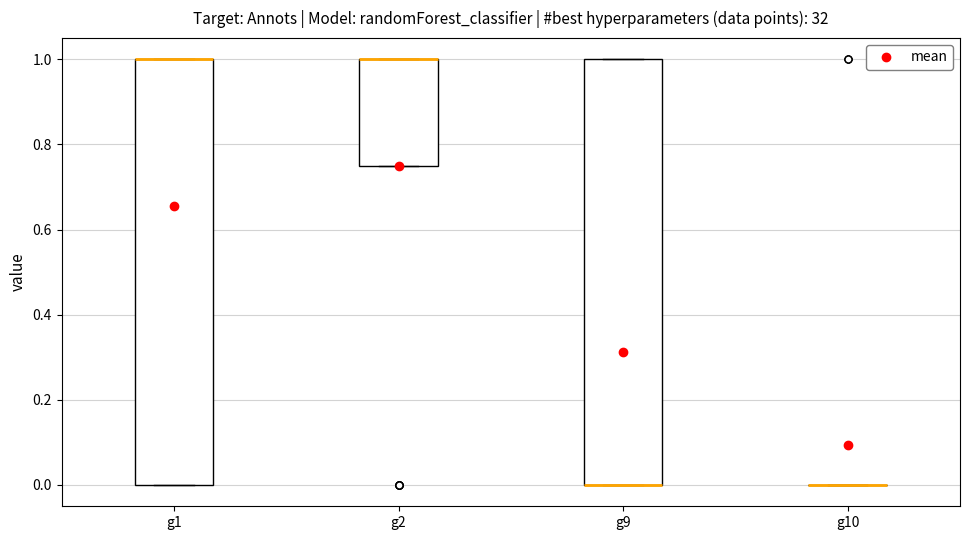

Reading left to right, read every box against the y-axis: the position of its median line, the range the box covers, and the ends of its whiskers. The values are not printed on the chart, so give them approximately, as read against the axis.

g1: median 1.00 (drawn on the box's upper edge), box 0.00 to 1.00, whiskers 0.00 to 1.00
g2: median 1.00 (drawn on the box's upper edge), box 0.76 to 1.00, whiskers 0.76 to 1.00
g9: median 0.00 (drawn on the box's lower edge), box 0.00 to 1.00, whiskers 0.00 to 1.00
g10: box collapsed to a line at 0.00, whiskers 0.00 to 0.00